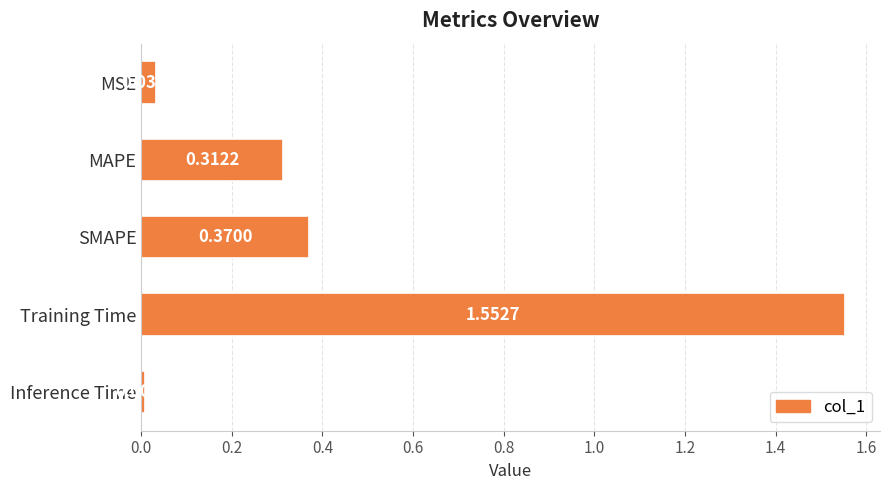

What is the average value?

0.5